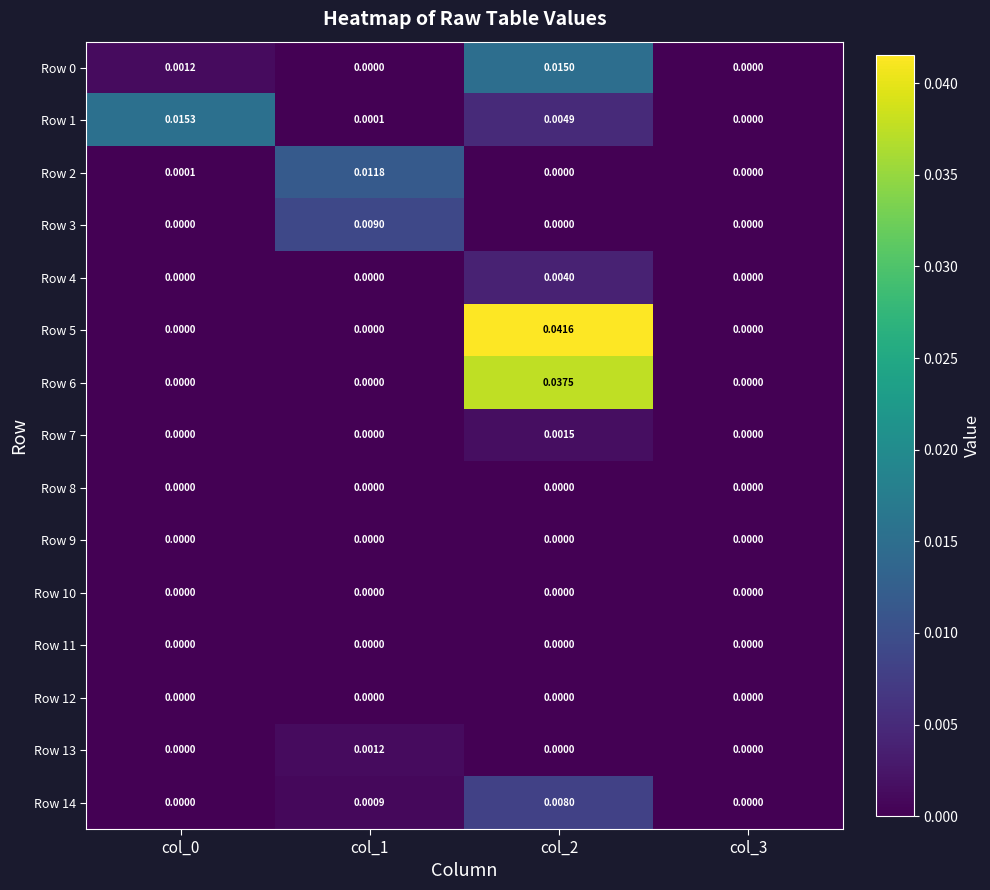

Between col_2 and col_0, which is larger?

col_2